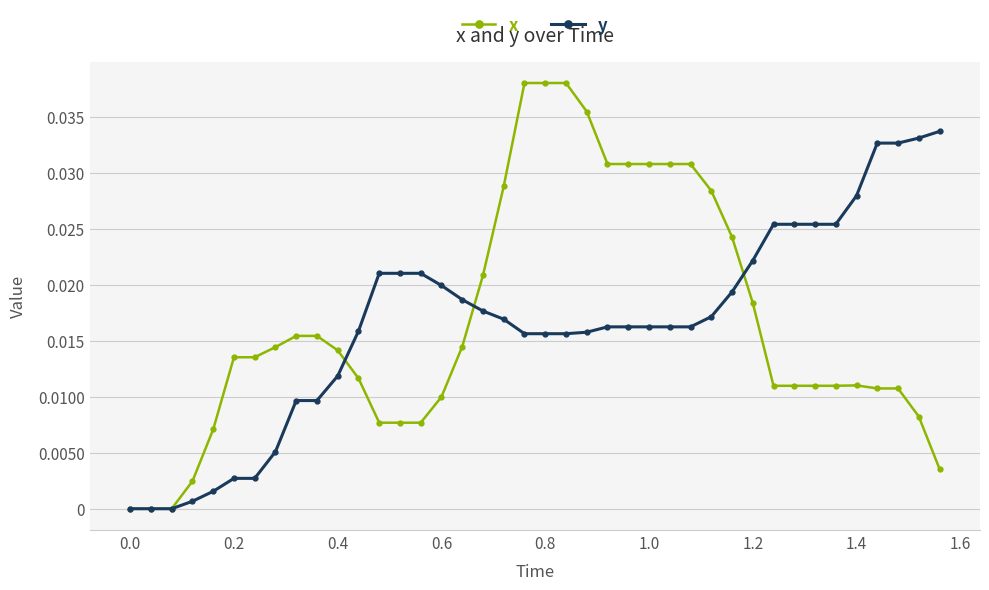

Does the chart have visible grid lines?

Yes